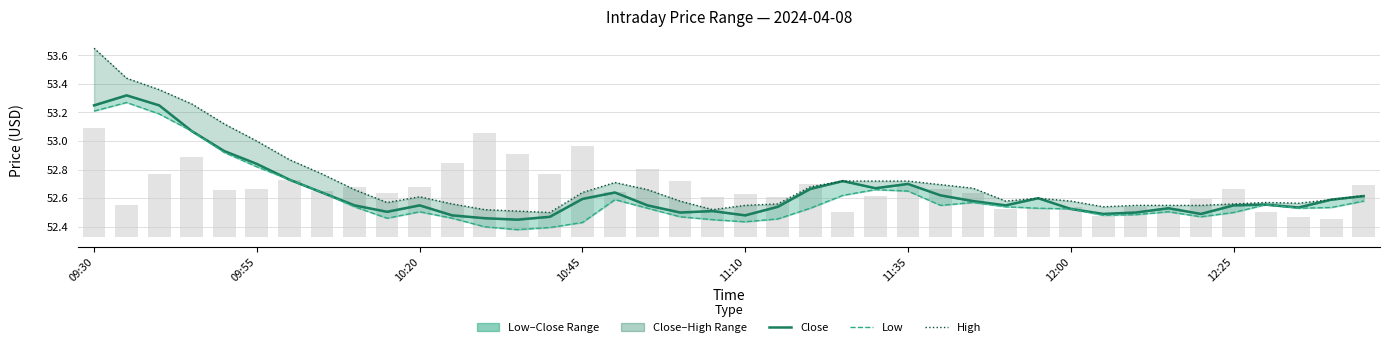

What is the lowest value of the High series?

52.5